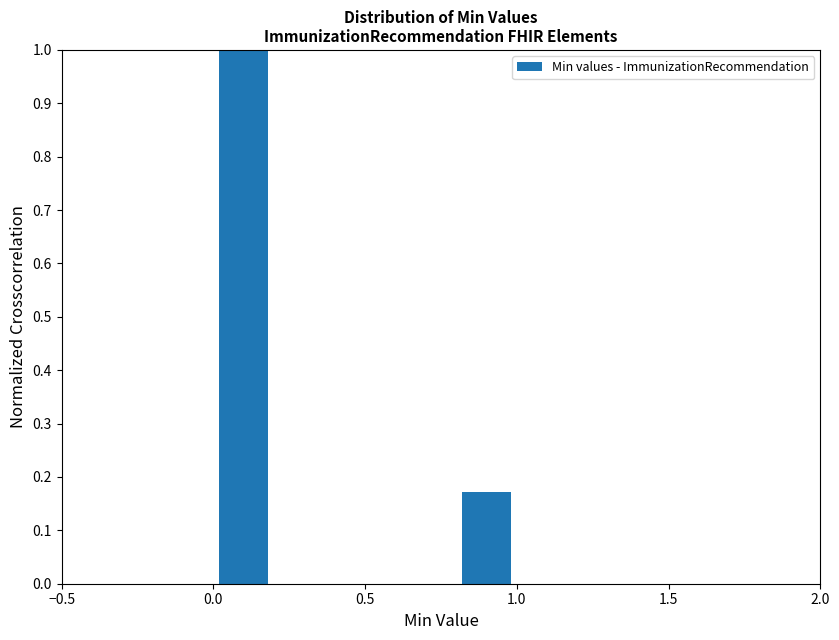

Reading left to right, transcribe this chart: for each bar, give the range it covers on the x-axis and its height. The values are not printed on the chart, so give them approximately, as read against the axis.

0.0 to 0.2: 1.00
0.2 to 0.4: 0
0.4 to 0.6: 0
0.6 to 0.8: 0
0.8 to 1.0: 0.17